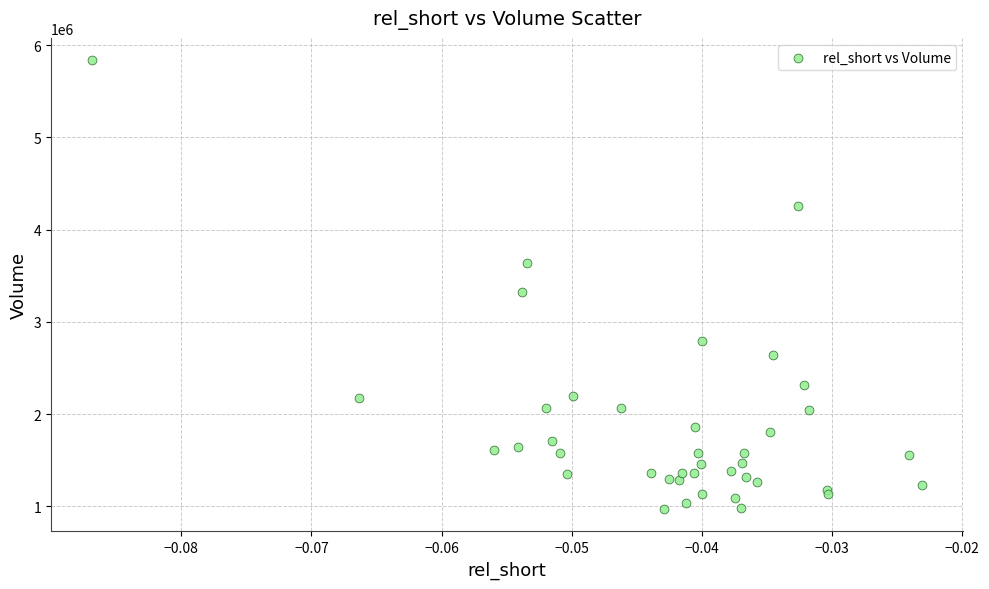

What Y value in the scatter plot is closest to 3403400?

3328500